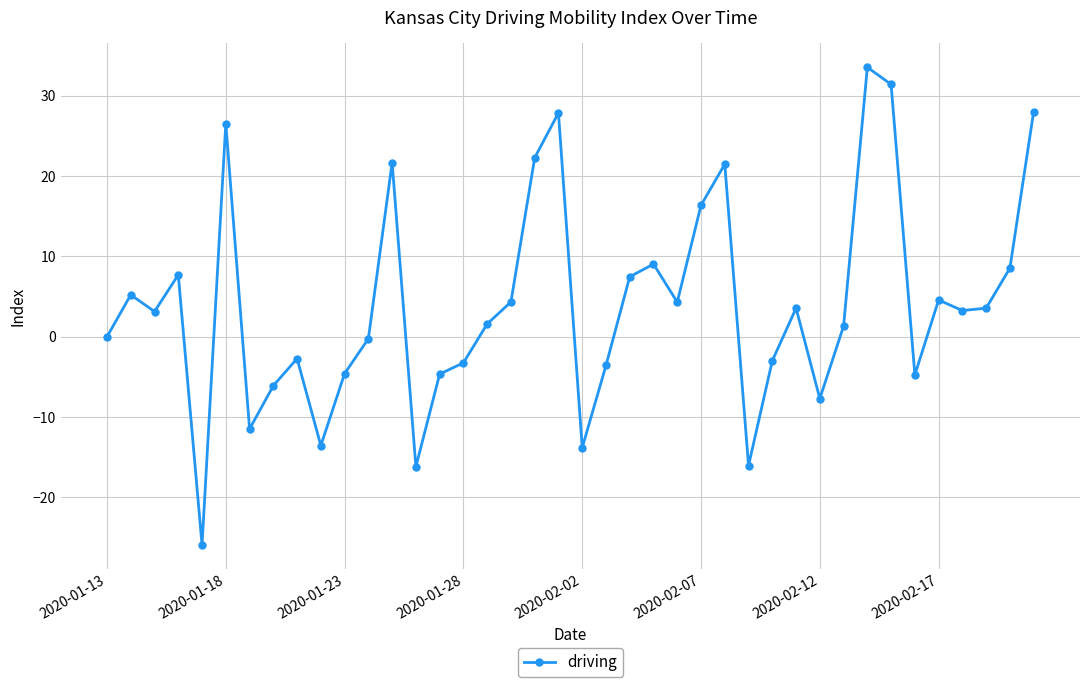

True or false: there are more than 0 points higher than both neighbors.

True